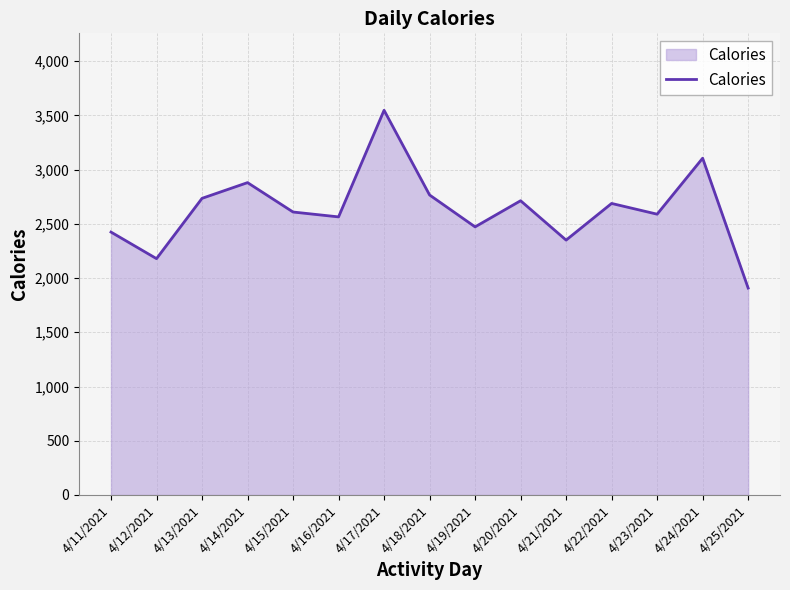

The value at 4/22/2021 is 1692. True or false?

False